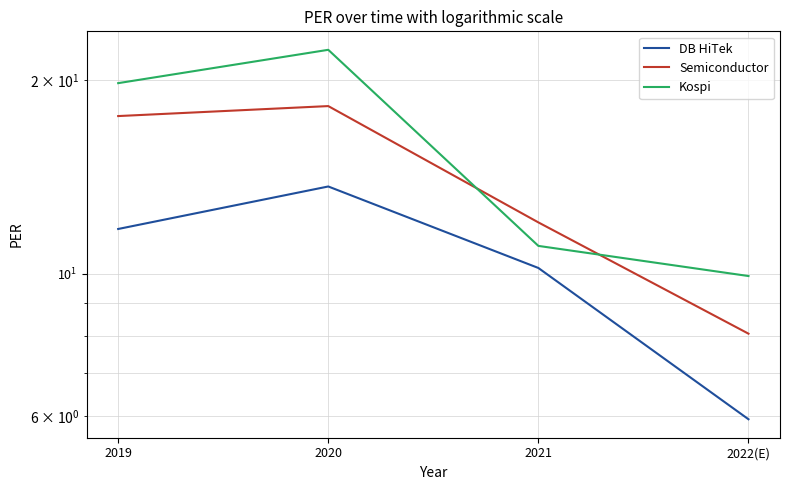

List the labels in order of DB HiTek value, largest first.

2020, 2019, 2021, 2022(E)